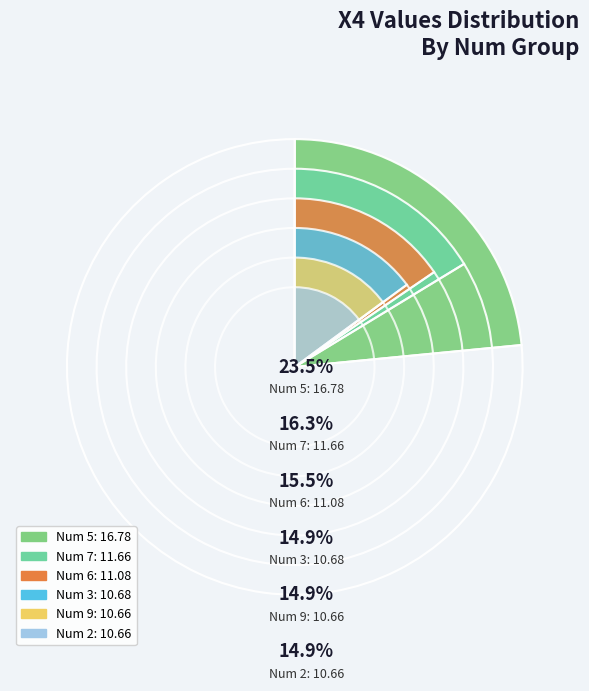

What is the change in value from 9 to 5?

+6.1